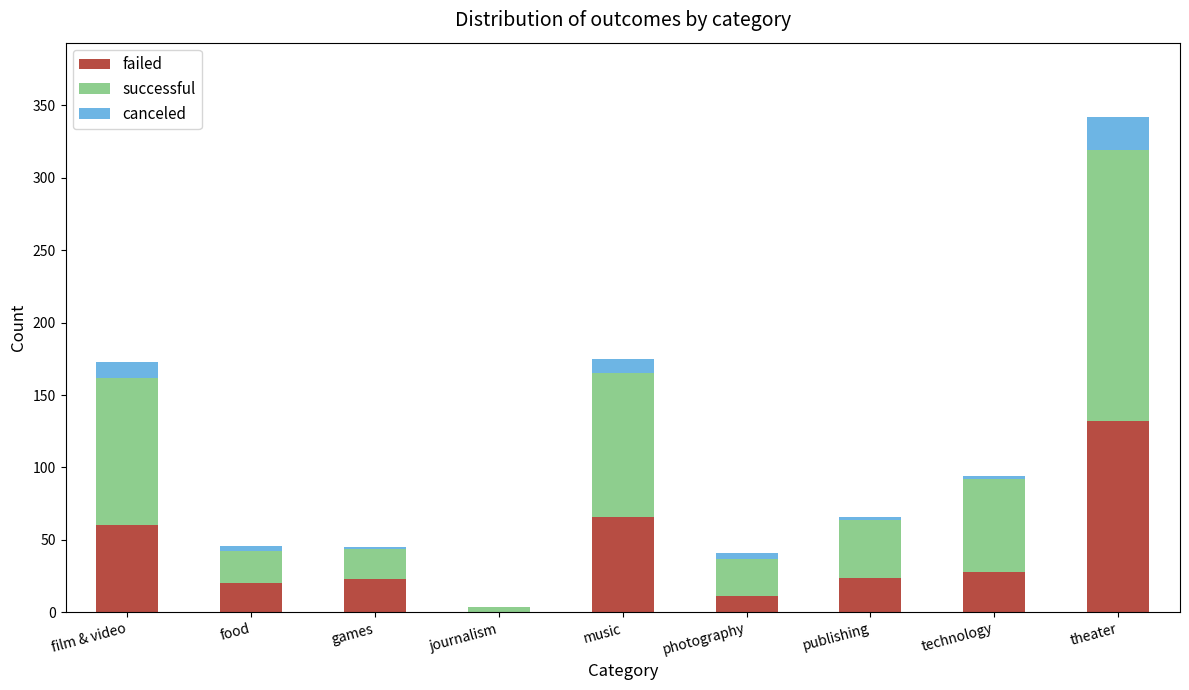

Is it true that failed equals 11 at publishing?

False